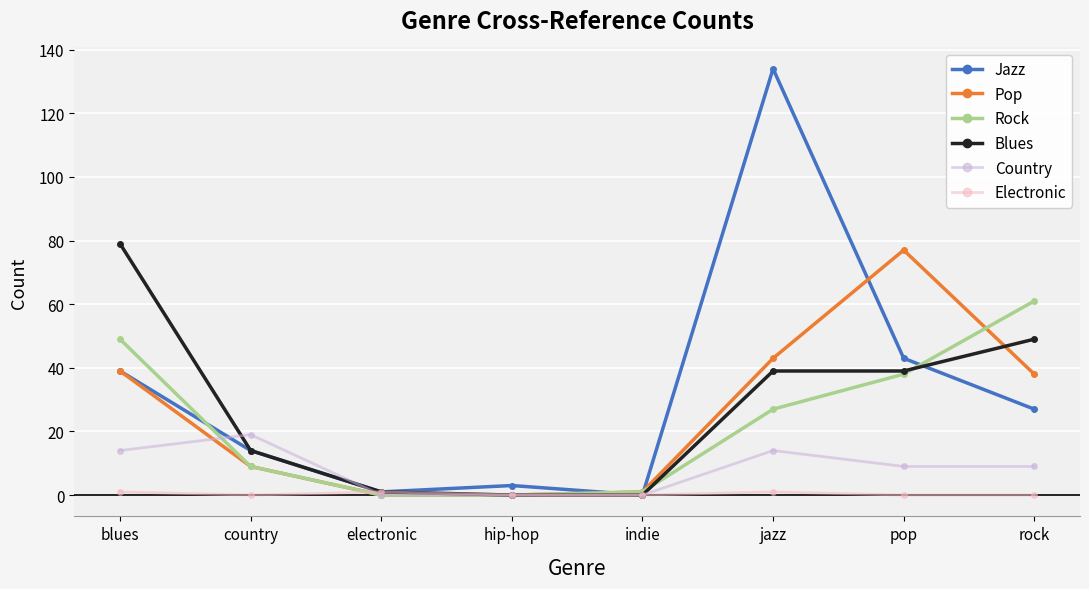

Rank the series by their maximum value, from highest to lowest.

Jazz, Blues, Pop, Rock, Country, Electronic